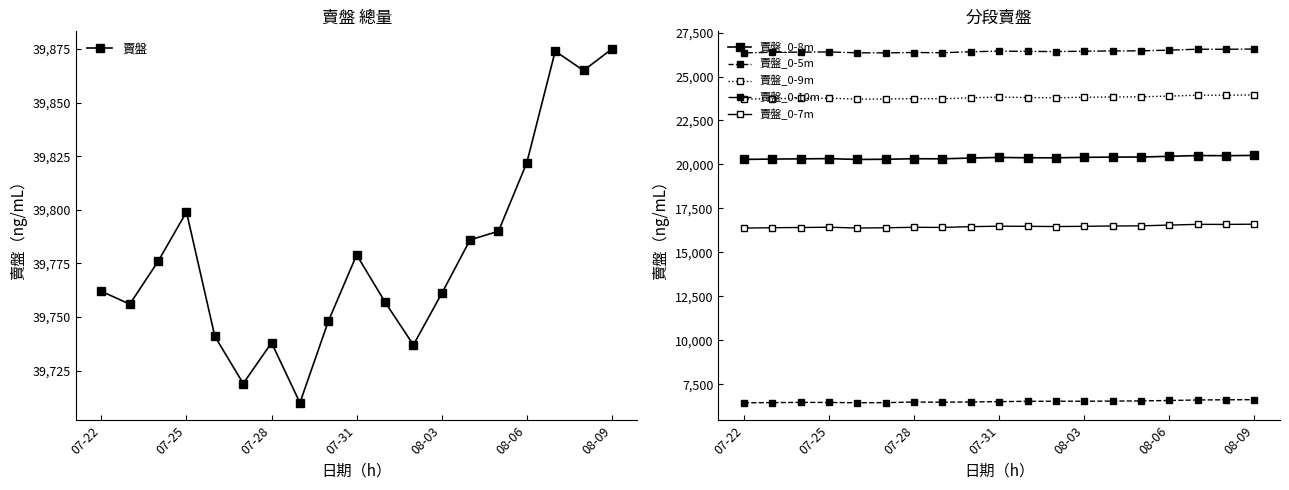

Rank the series by their maximum value, from lowest to highest.

賣盤_0-5m, 賣盤_0-7m, 賣盤_0-8m, 賣盤_0-9m, 賣盤_0-10m, 賣盤